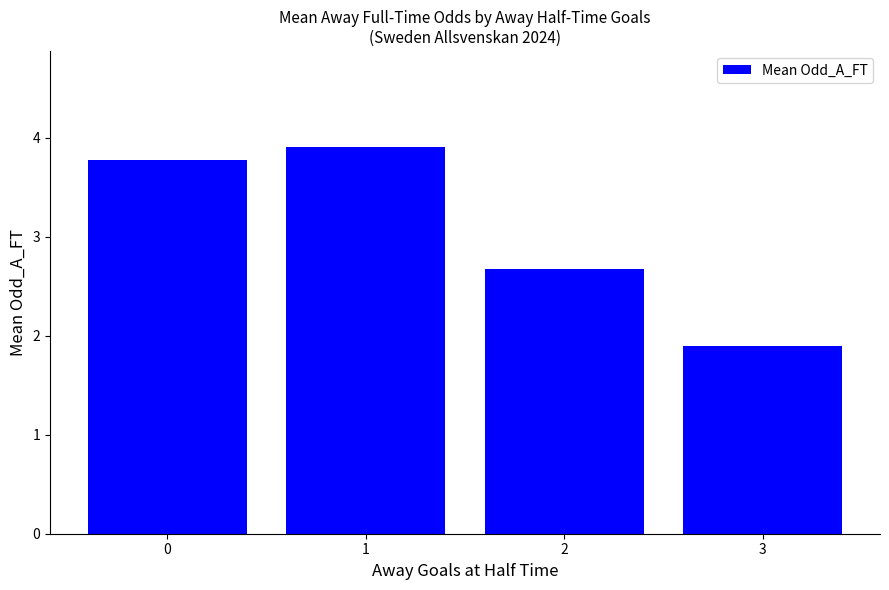

What is the value of the 2nd bar from the left?

3.9